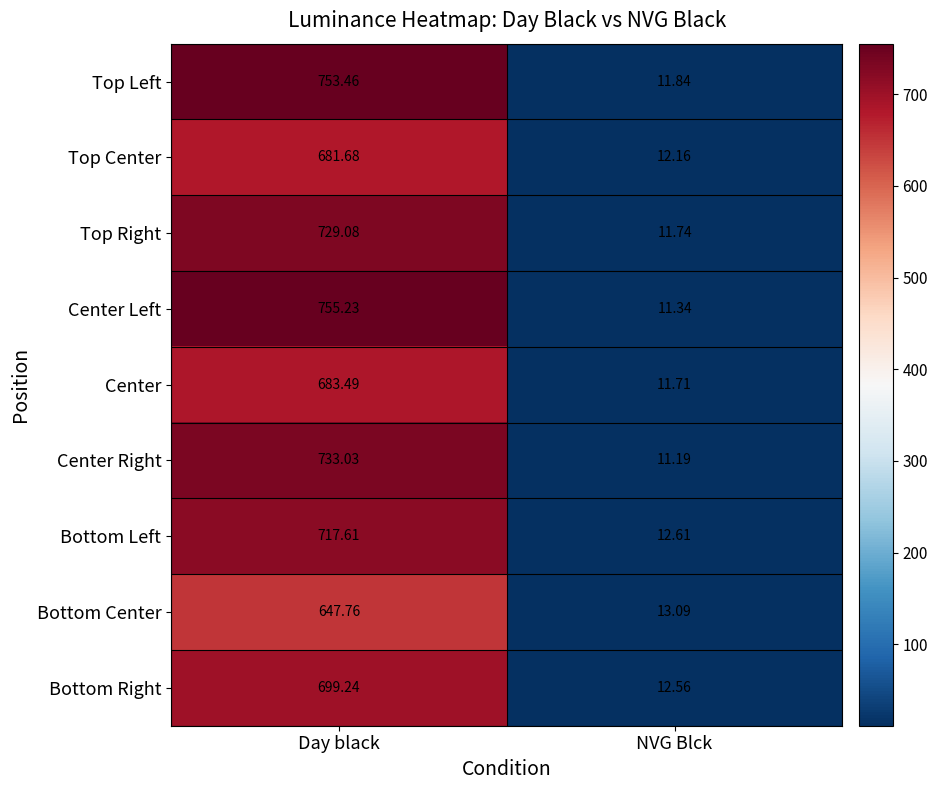

Is the value of Bottom Center at NVG Blck greater than the value of Top Right at NVG Blck?

Yes